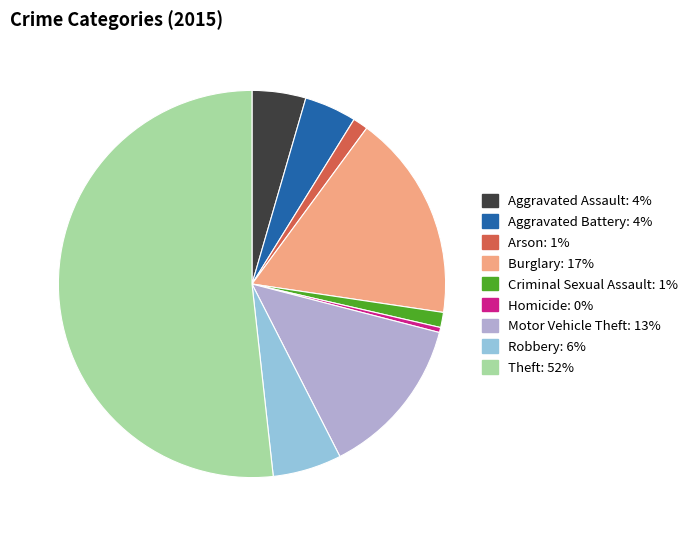

Is Criminal Sexual Assault the majority of the pie?

No